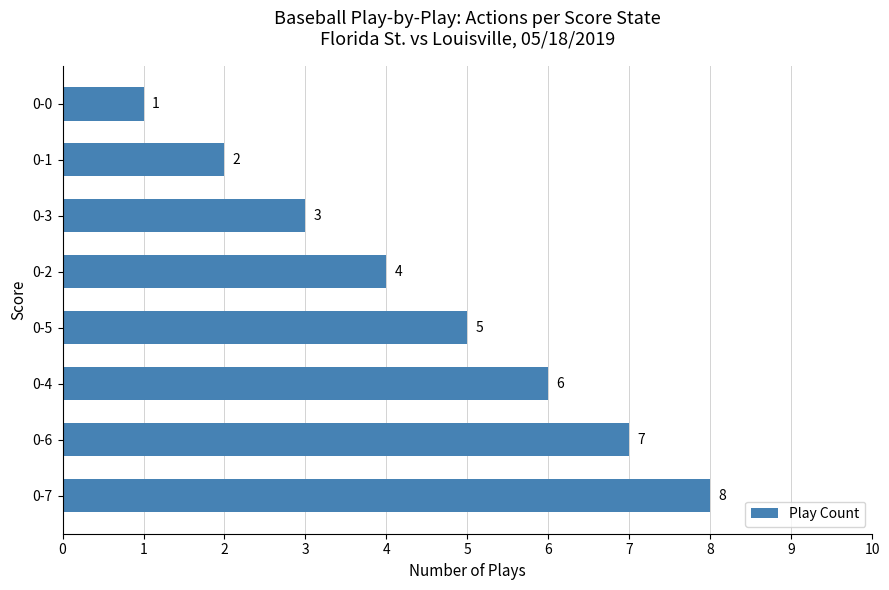

How many bars are there in total?

8